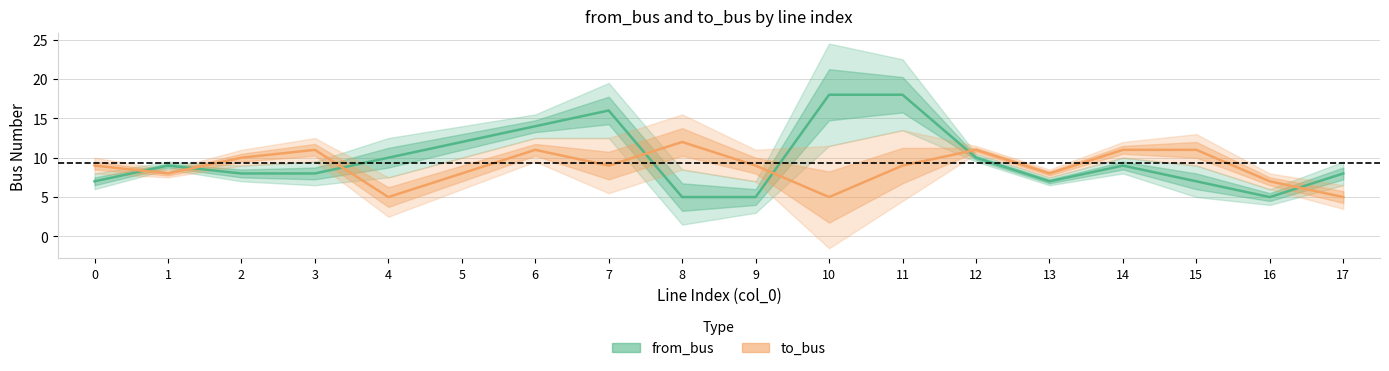

In to_bus, how many points are lower than both neighbors (excluding endpoints)?

5